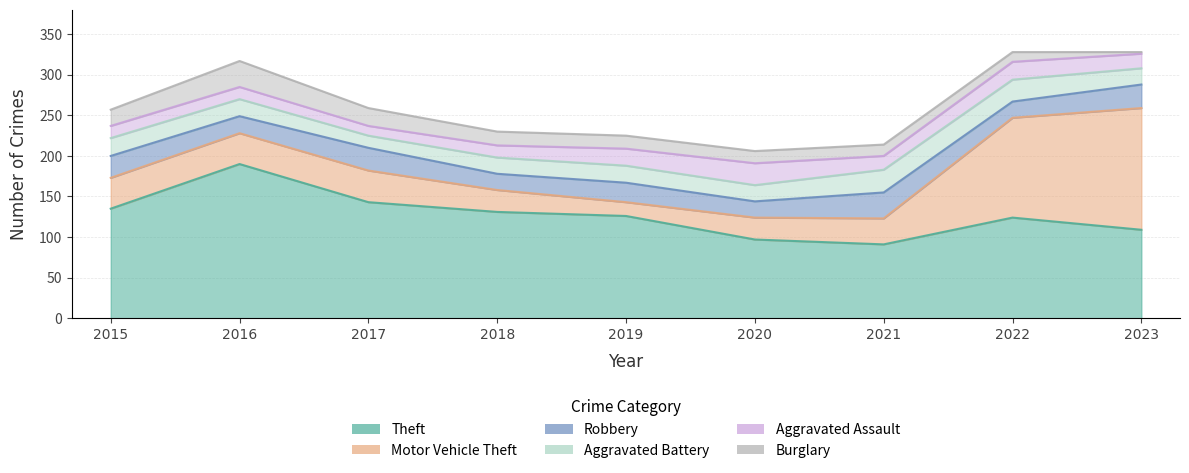

What is the lowest value of the Aggravated Battery series?

15